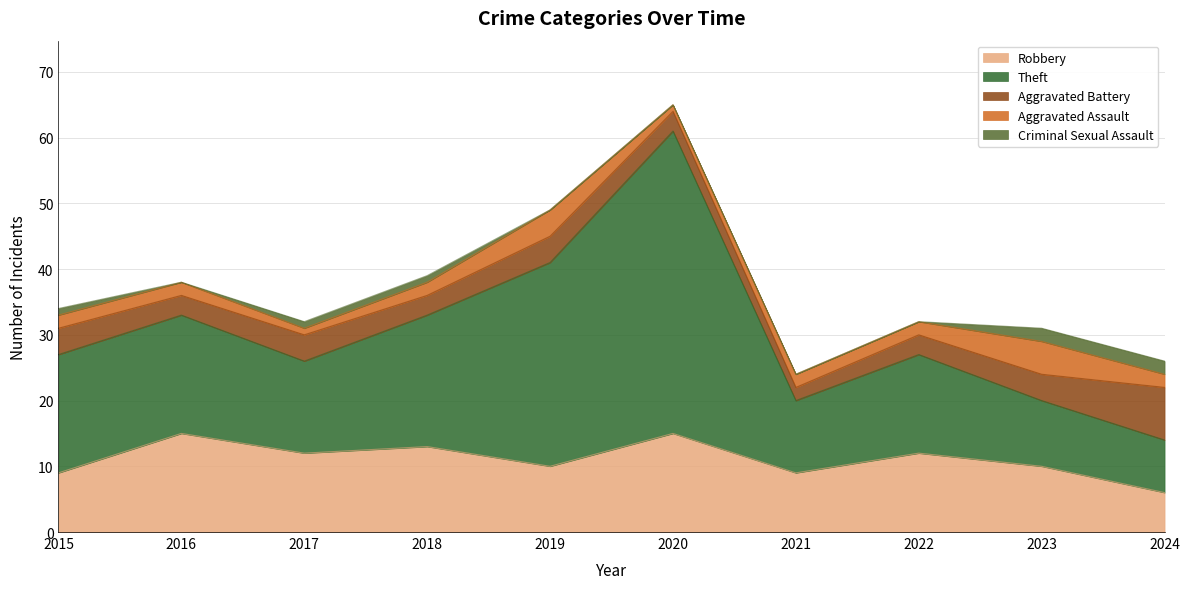

List the labels in order of Aggravated Assault value, smallest first.

2017, 2020, 2015, 2016, 2018, 2021, 2022, 2024, 2019, 2023